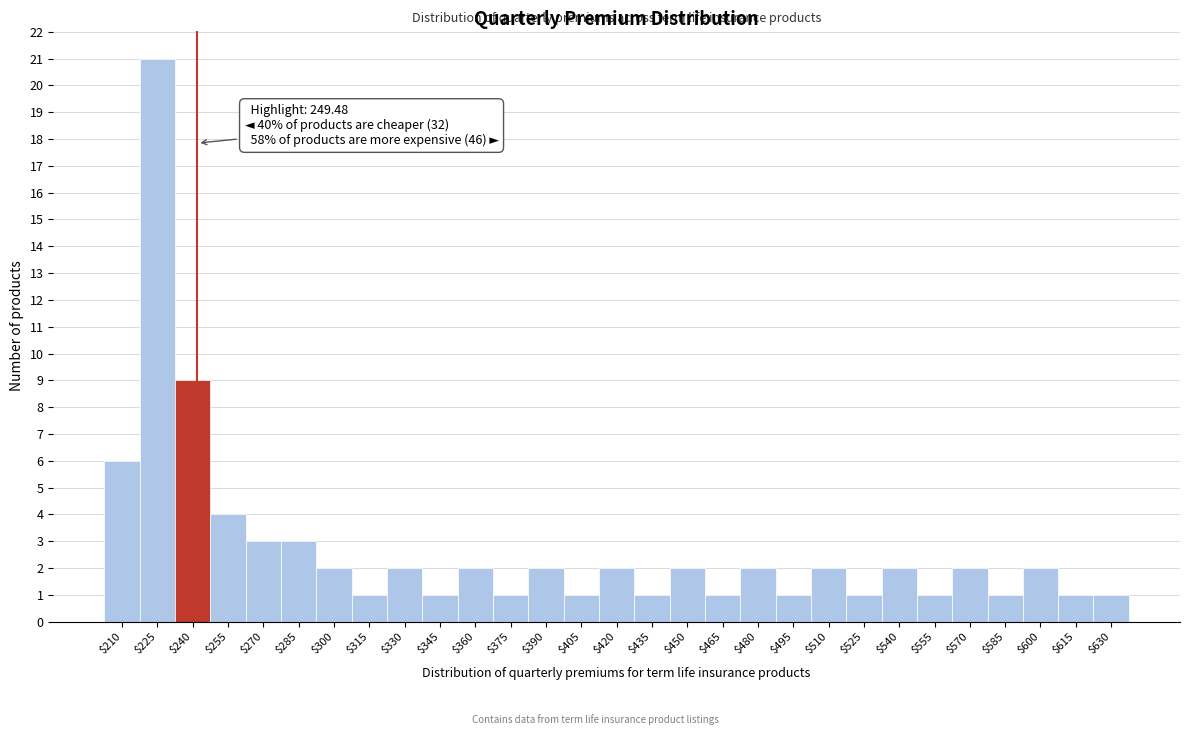

Reading left to right, what are all the values shown in this chart?

6	21	9	4	3	3	2	1	2	1	2	1	2	1	2	1	2	1	2	1	2	1	2	1	2	1	2	1	1